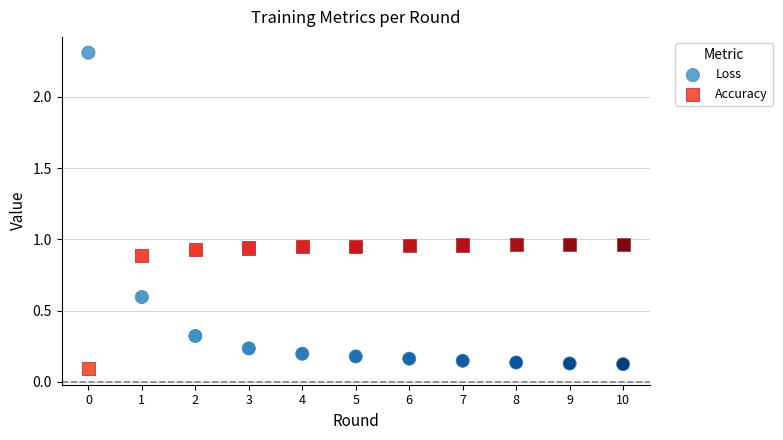

What are all the series names shown in the legend?

Loss, Accuracy